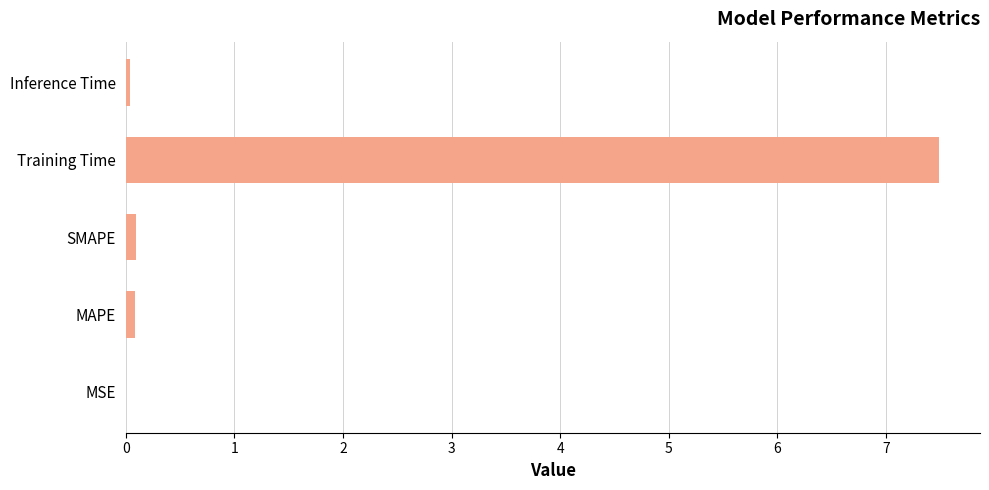

What is the sum of all values?

7.7